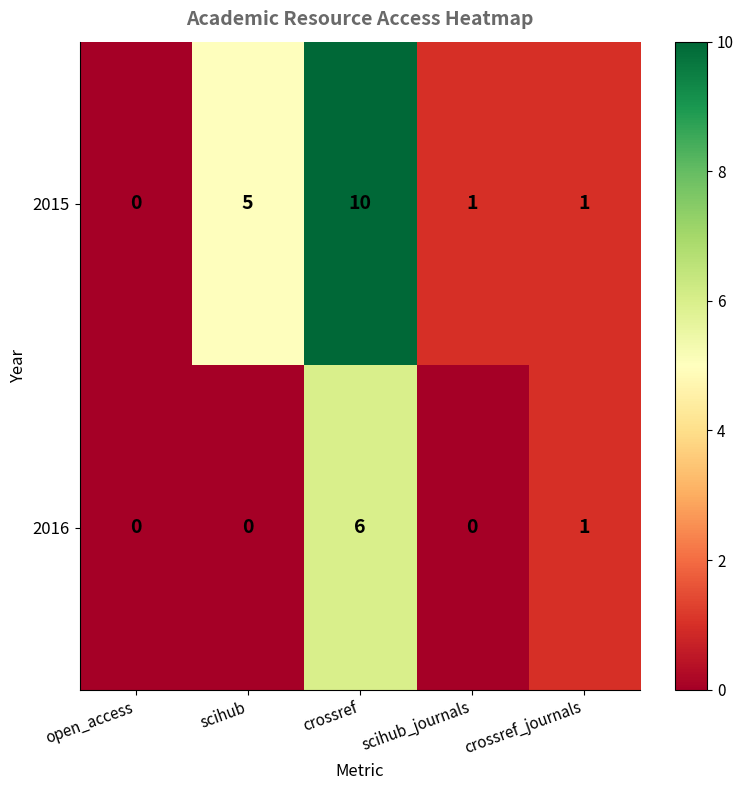

How many 2016 values are between 0 and 1?

4